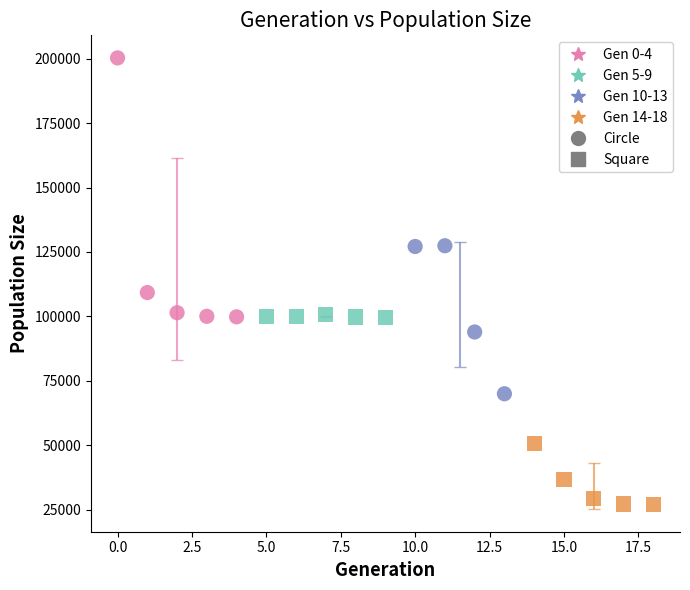

Which series contains the lowest Y value?

Gen 14-18